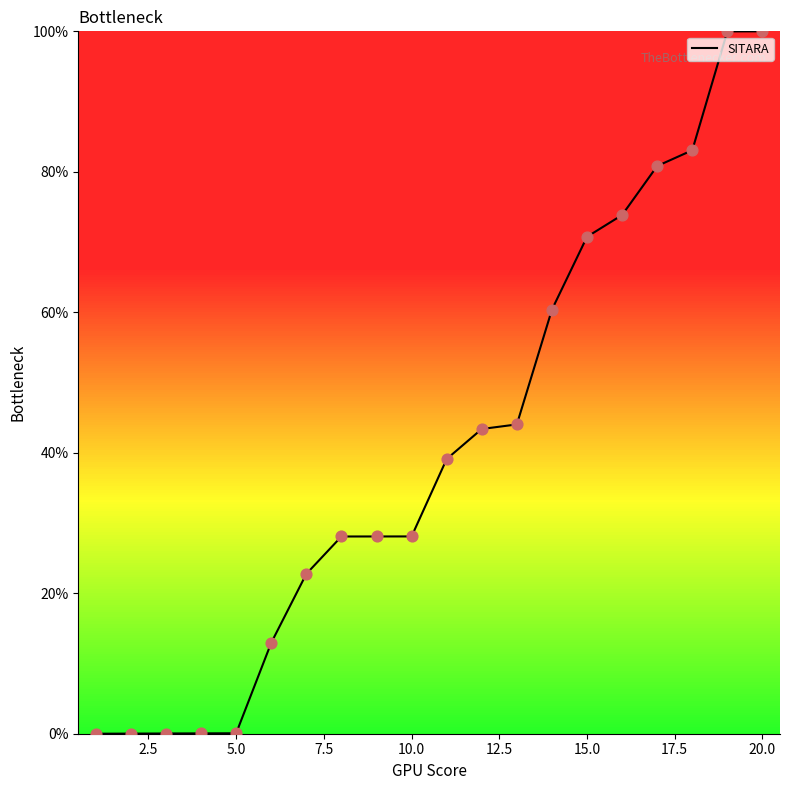

Approximately how many times larger is the value at 9 compared to 18?

0.3